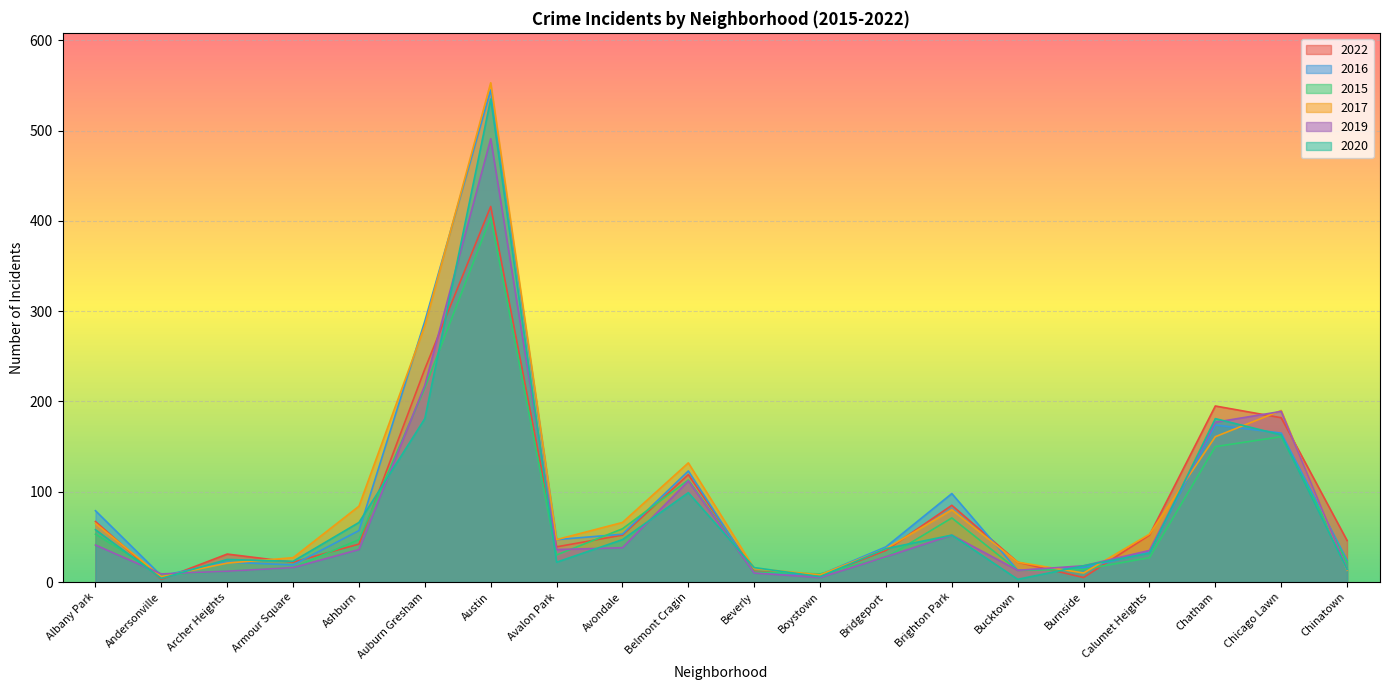

Is the value of 2017 at Albany Park greater than the value of 2020 at Chicago Lawn?

No